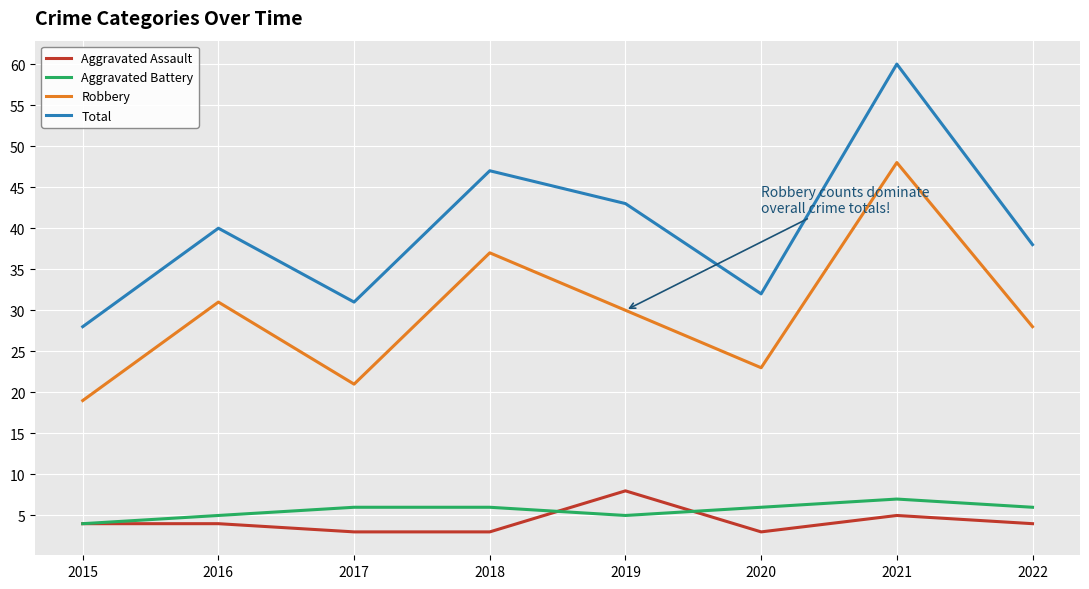

Rank the series at 2017 from highest to lowest value.

Total, Robbery, Aggravated Battery, Aggravated Assault